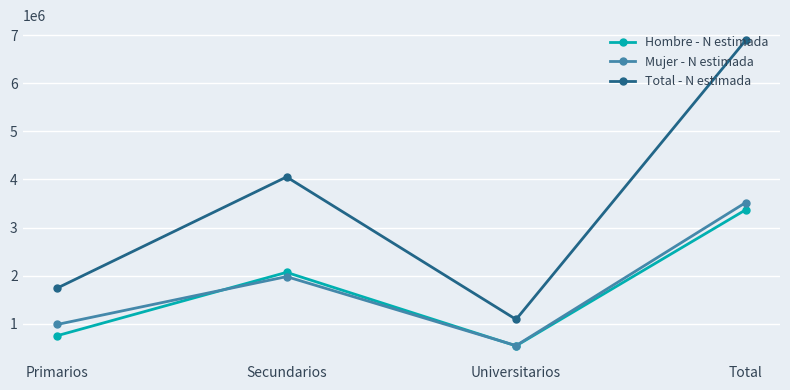

What is the minimum value for Hombre - N estimada?

543833